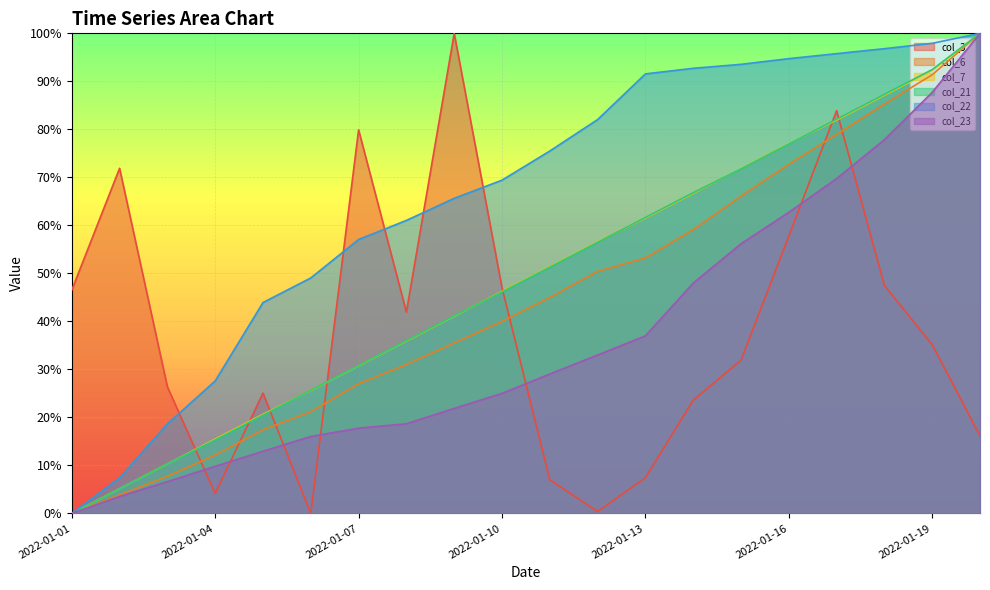

What is the difference between the col_6 values at 2022-01-19 and 2022-01-03?

83.6